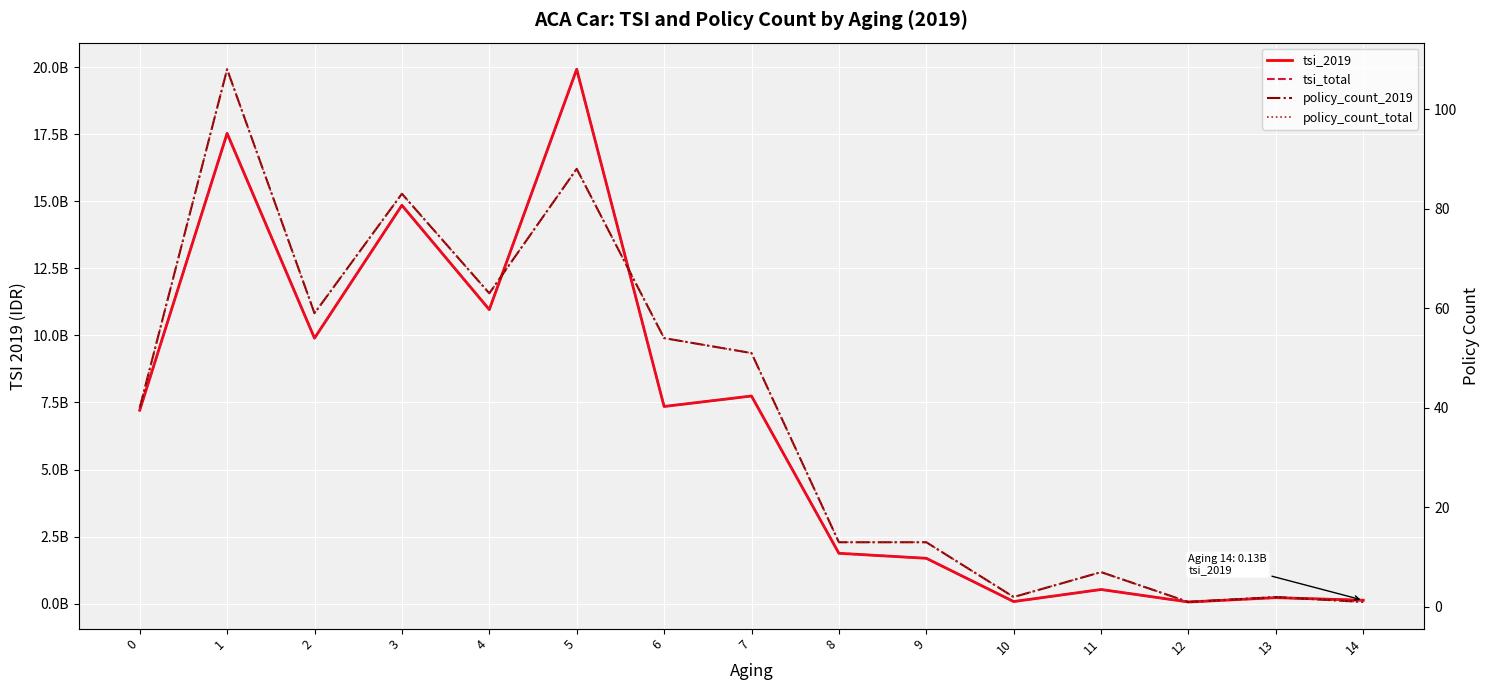

At 1, list the series in order from smallest to largest.

policy_count_2019, policy_count_total, tsi_2019, tsi_total